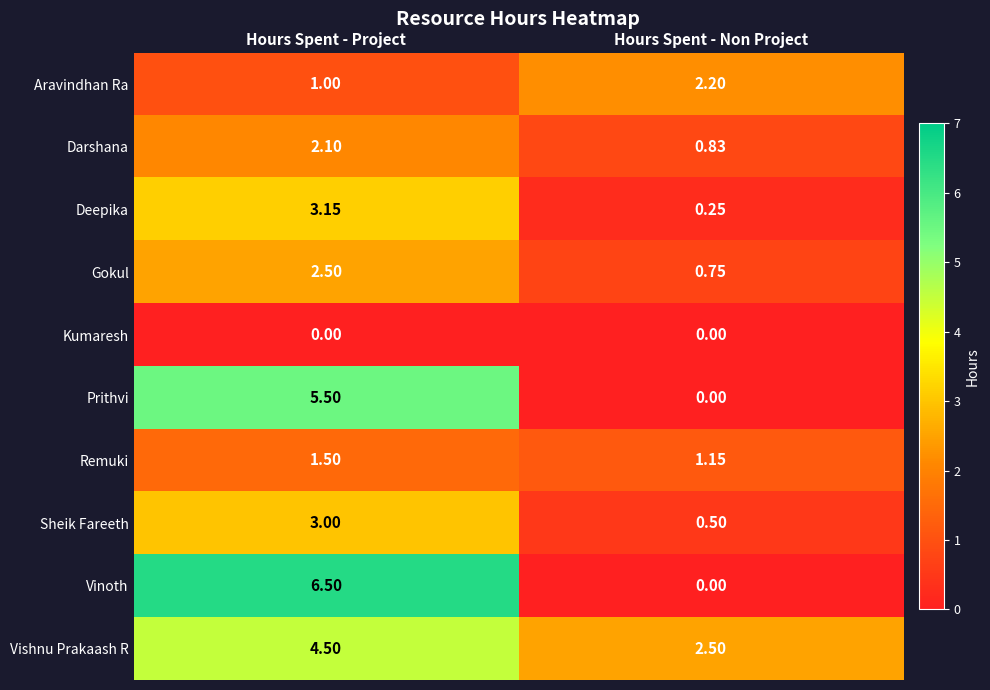

List the labels in order of Prithvi value, largest first.

Hours Spent - Project, Hours Spent - Non Project